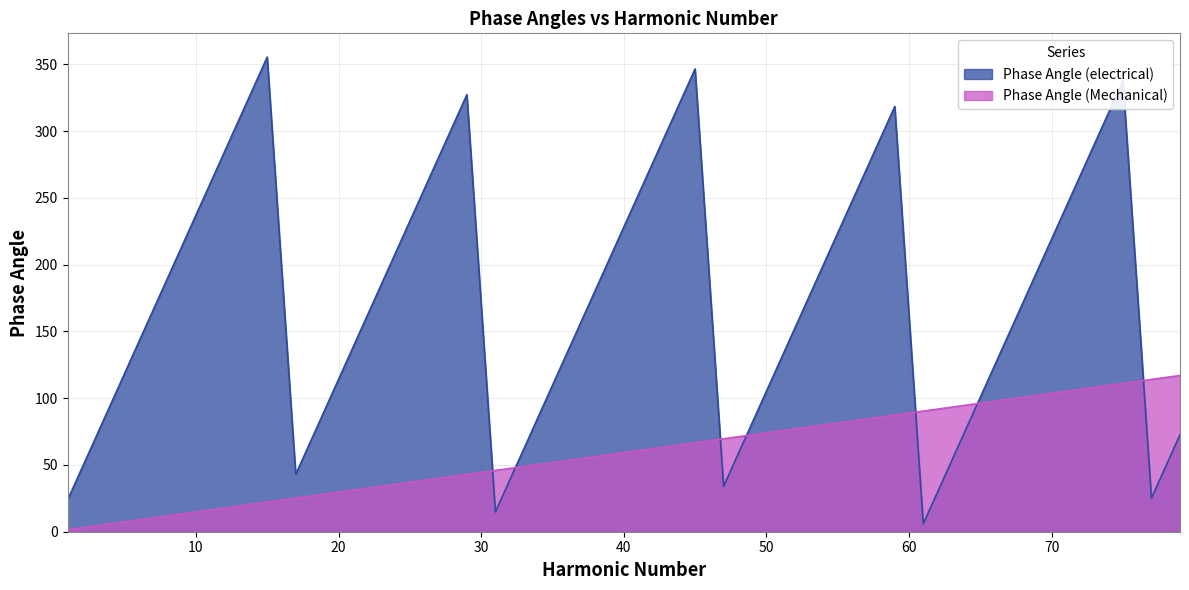

In Phase Angle (electrical), how many points are higher than both neighbors (excluding endpoints)?

5